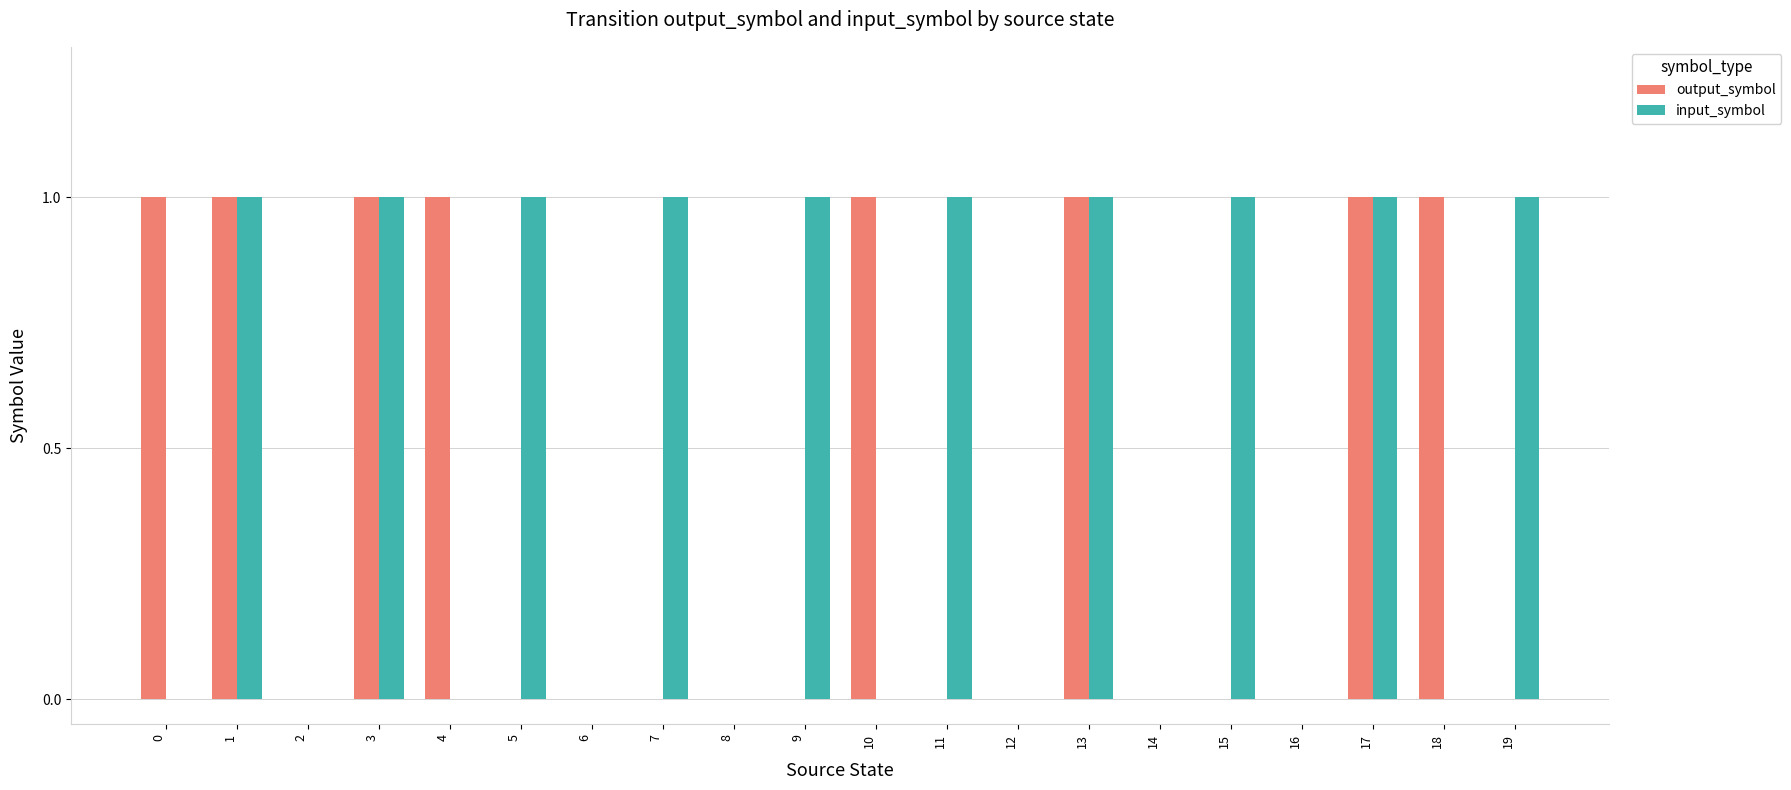

Count the input_symbol values in the range 0 to 1.

20